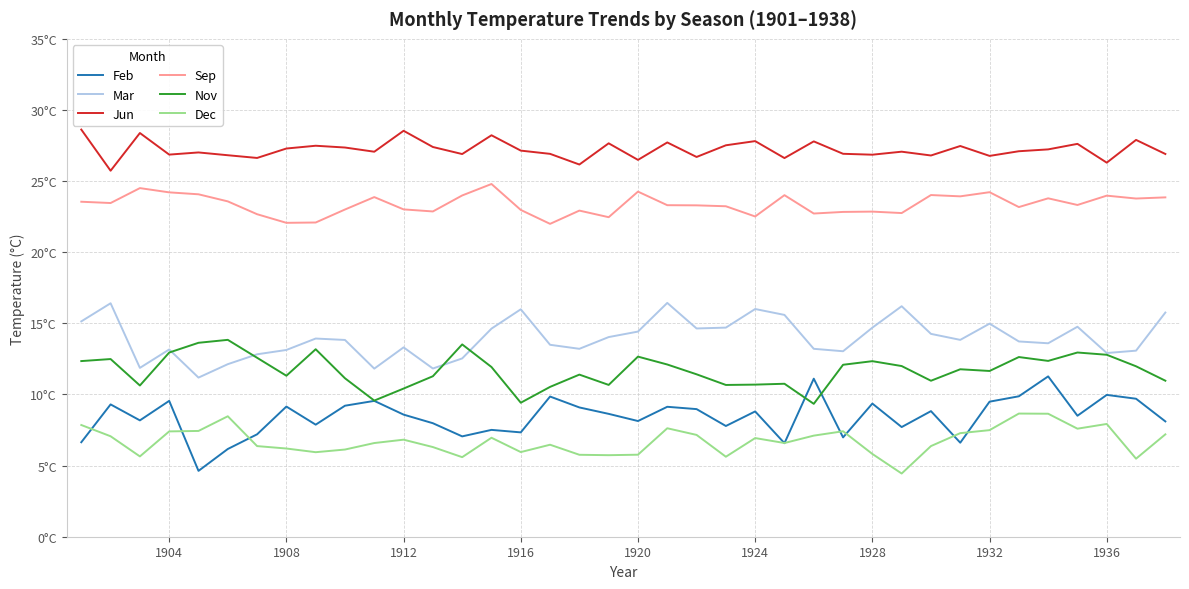

Is this an area chart (filled region under the line)?

No